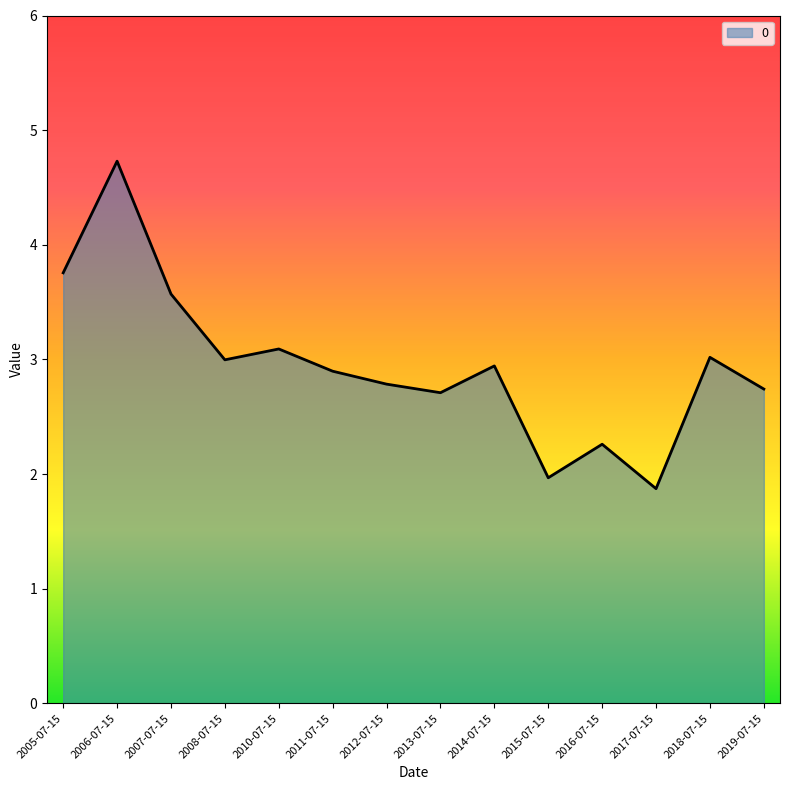

Between 2014-07-15 and 2013-07-15, which is larger?

2014-07-15